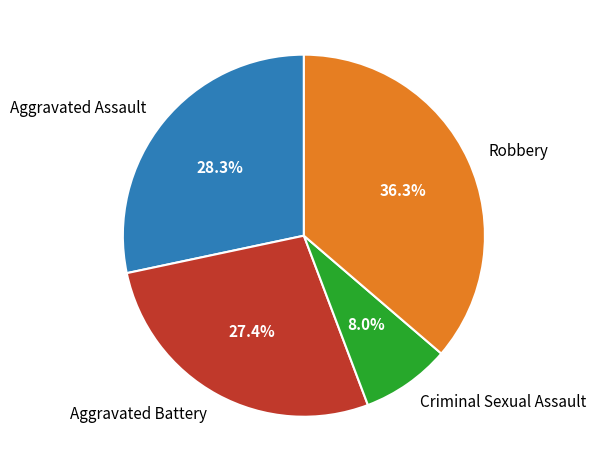

True or false: Aggravated Battery accounts for 15% of the total.

False